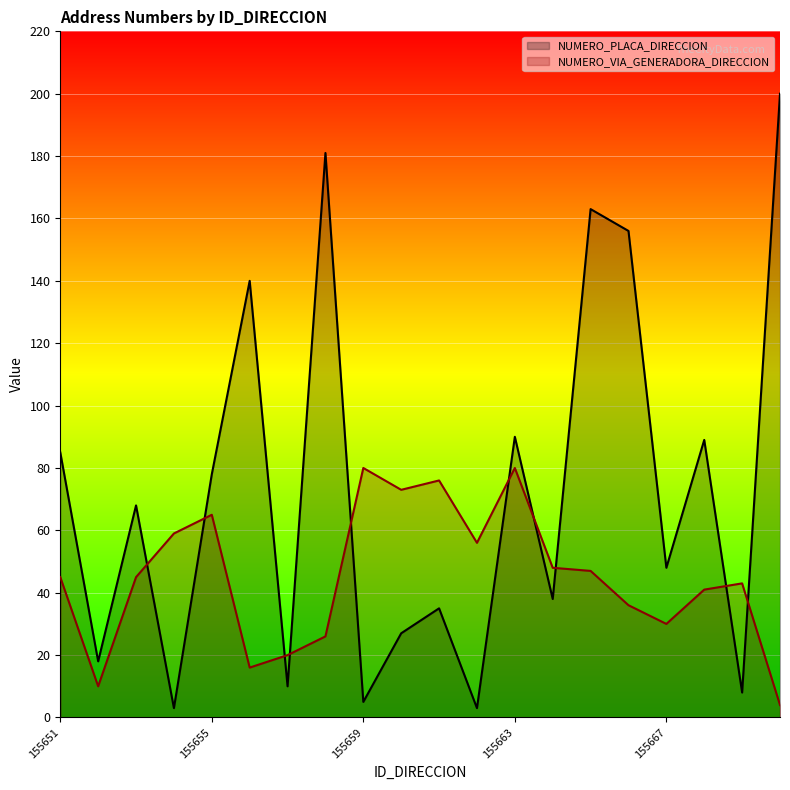

How many intersections are there between NUMERO_VIA_GENERADORA_DIRECCION and NUMERO_PLACA_DIRECCION?

10